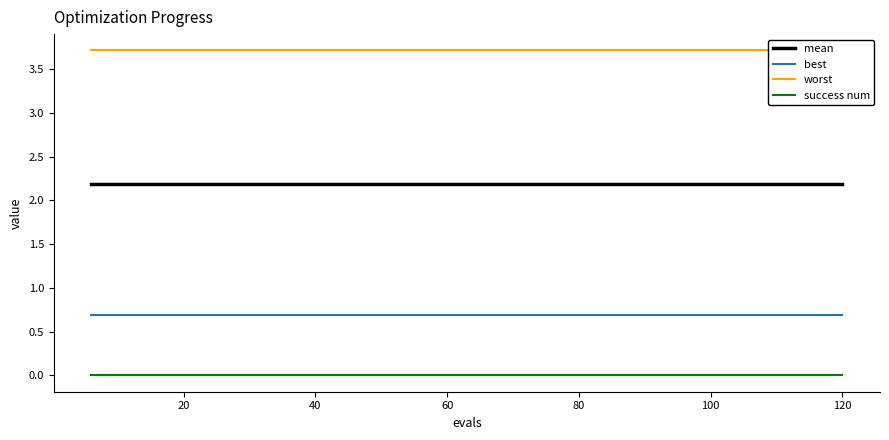

True or false: success num and best intersect in this chart.

False